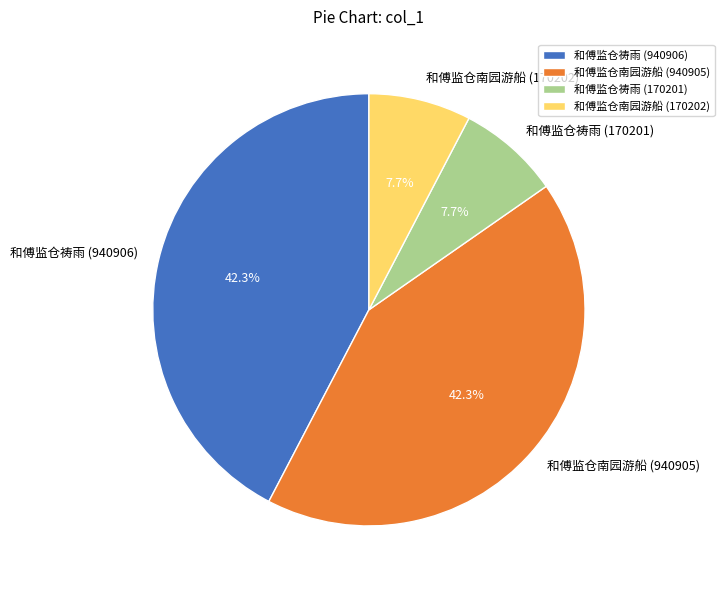

What is the ratio of the value at 和傅监仓祷雨 (170201) to the value at 和傅监仓南园游船 (940905)?

0.2